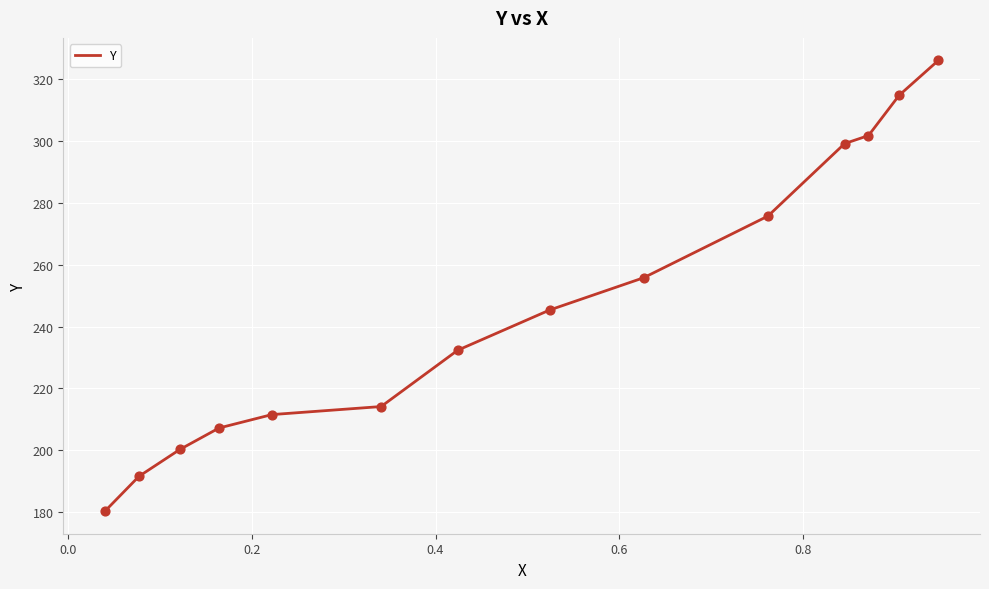

What is the minimum value shown in the chart?

180.3